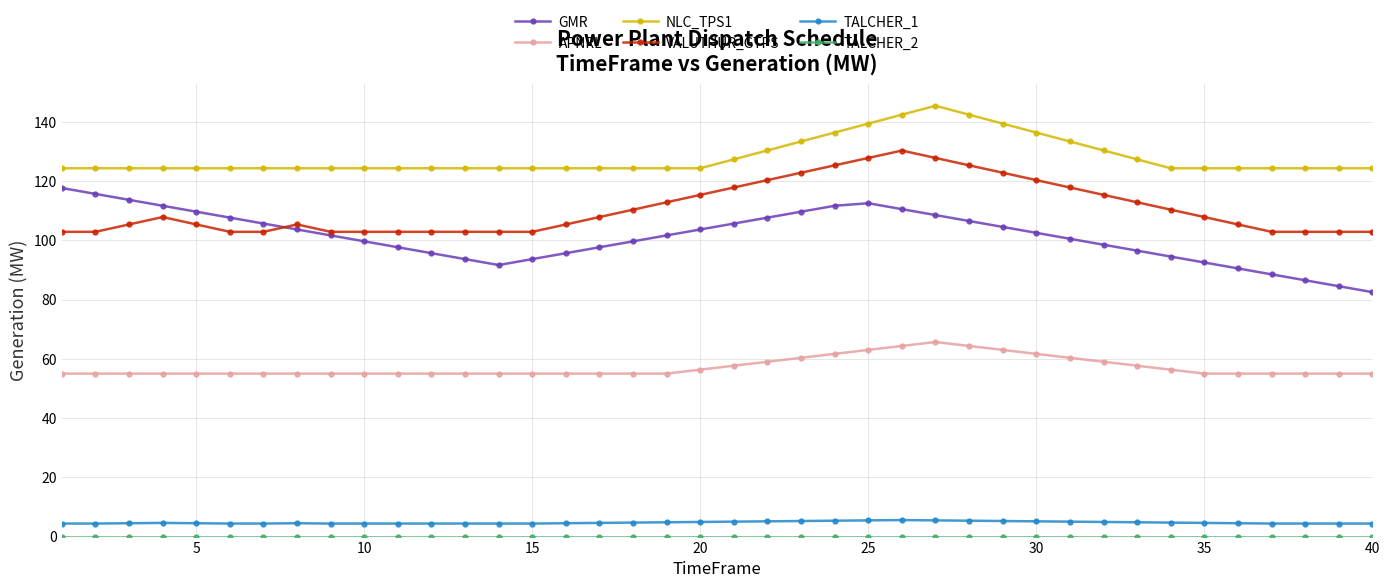

Which series has the largest total across all categories?

NLC_TPS1